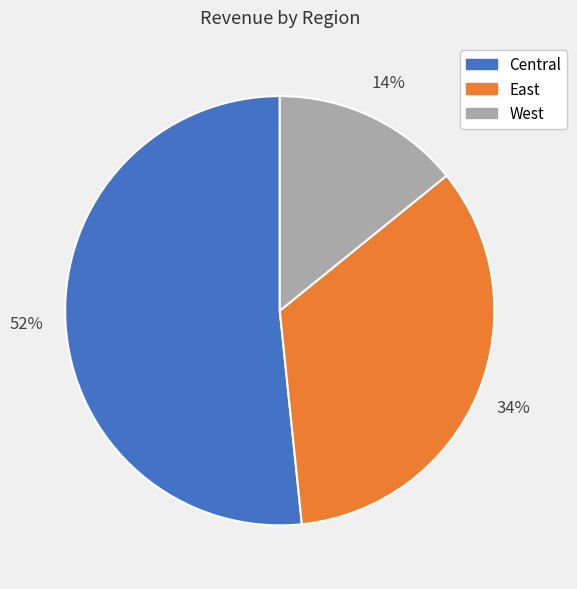

To the nearest percent, what is the average slice percentage?

33%